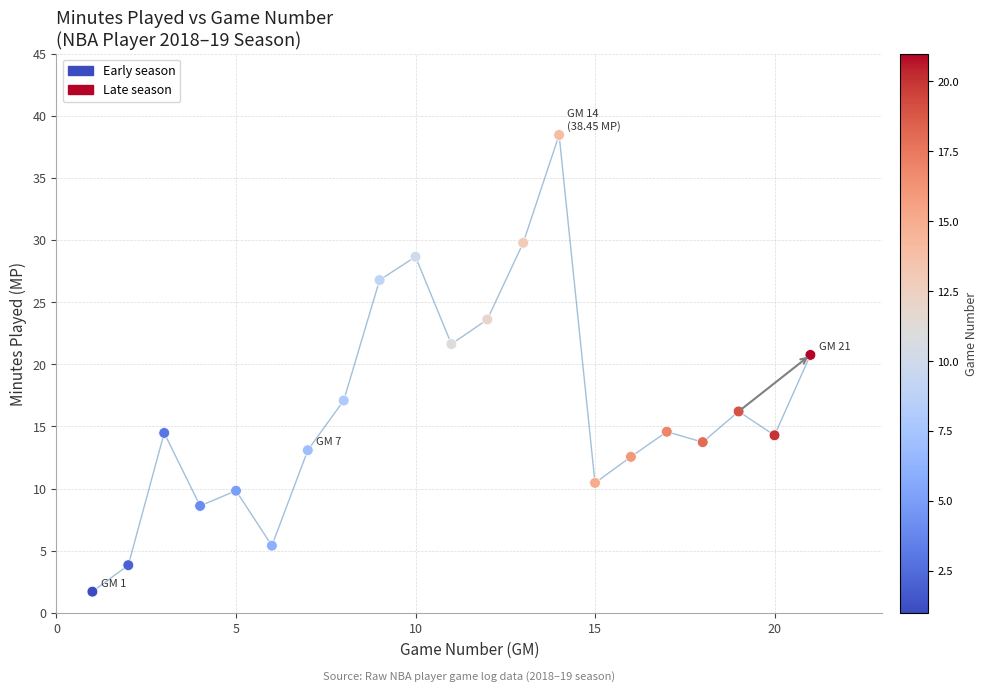

What Y value in the scatter plot is closest to 20?

20.8